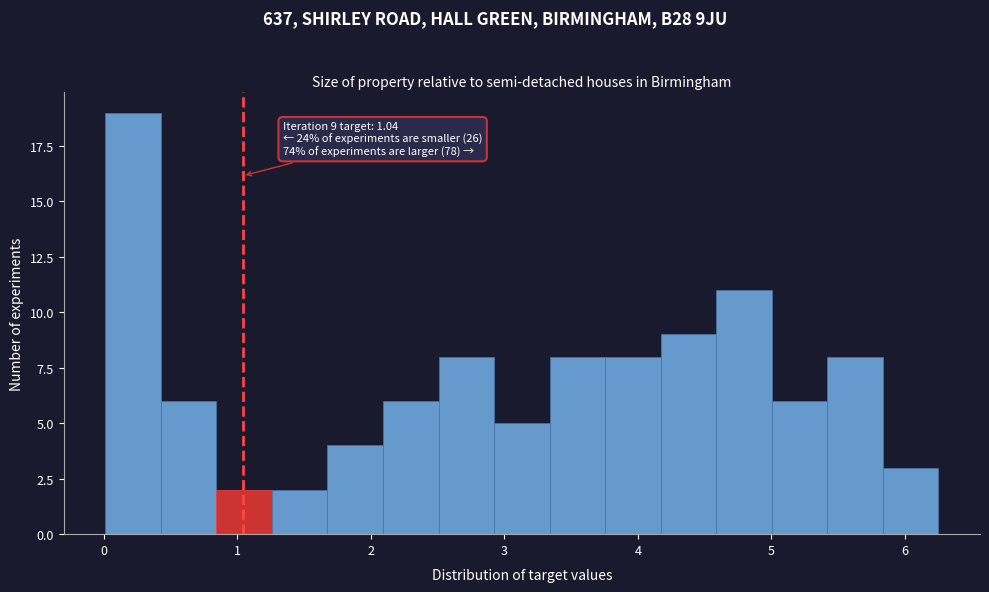

Over which range of the x-axis is the bar tallest?

0.0 to 0.4